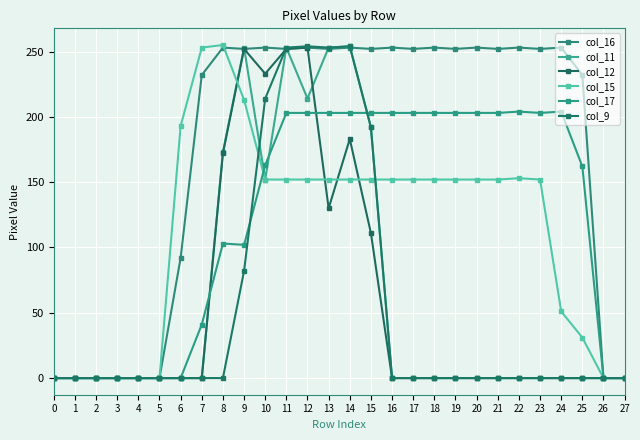

What is the total value across all series at 18?

608